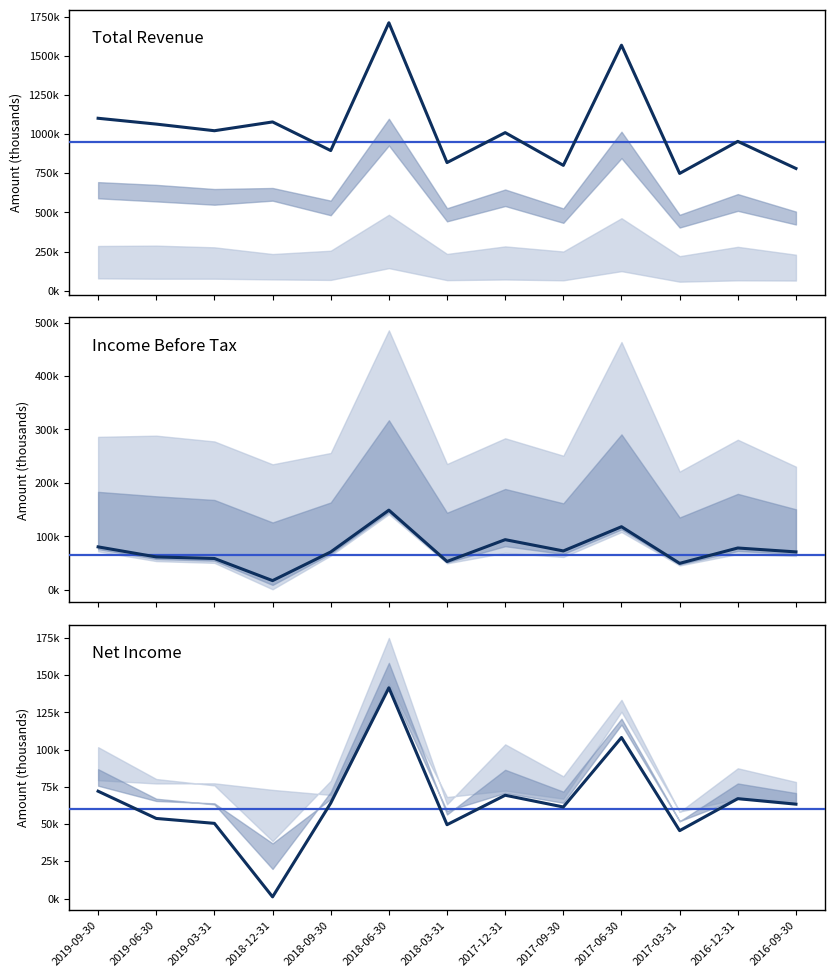

How many categories are shown in the chart?

13